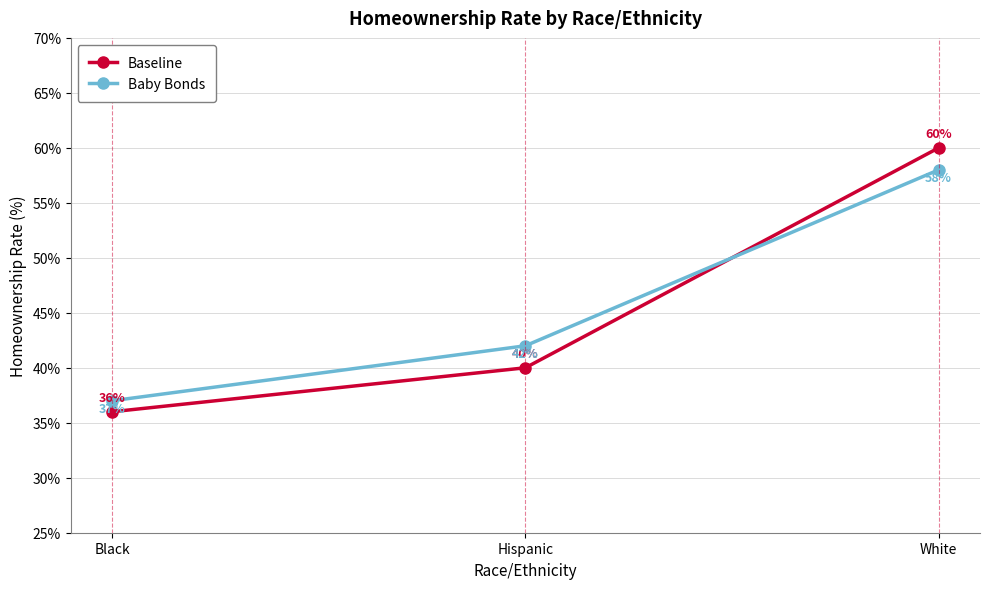

What is the approximate value of Baby Bonds at Black, to the nearest 10?

40